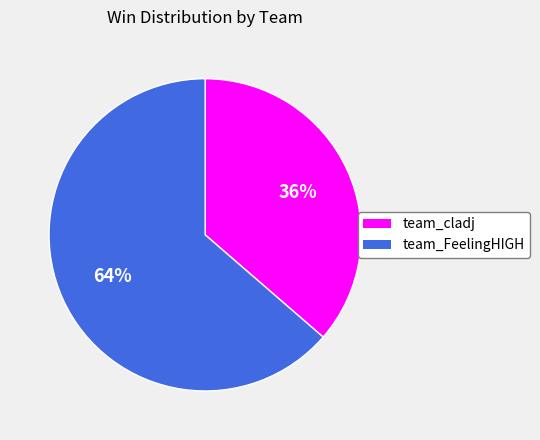

To the nearest percent, what is the average slice percentage?

50%